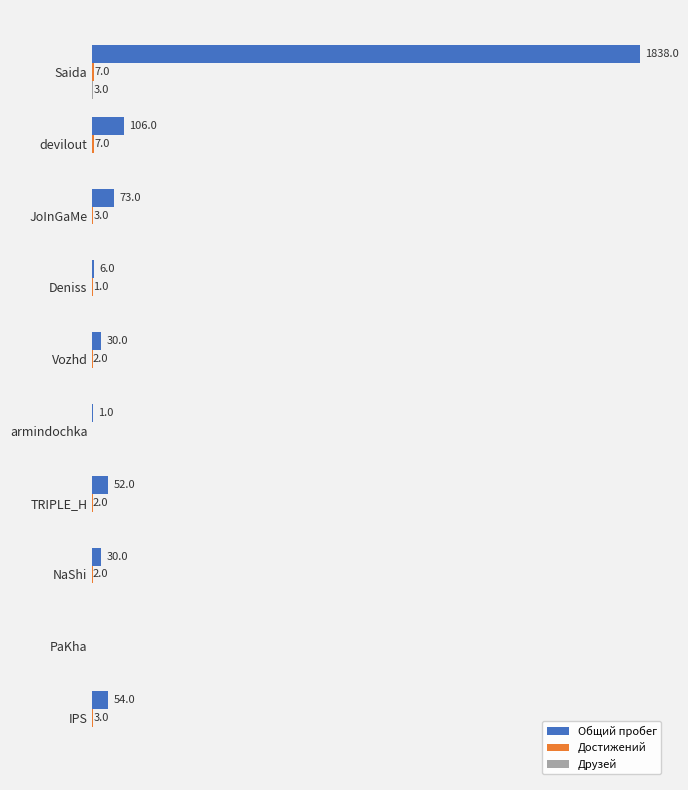

At which label is Общий пробег closest to 919?

devilout